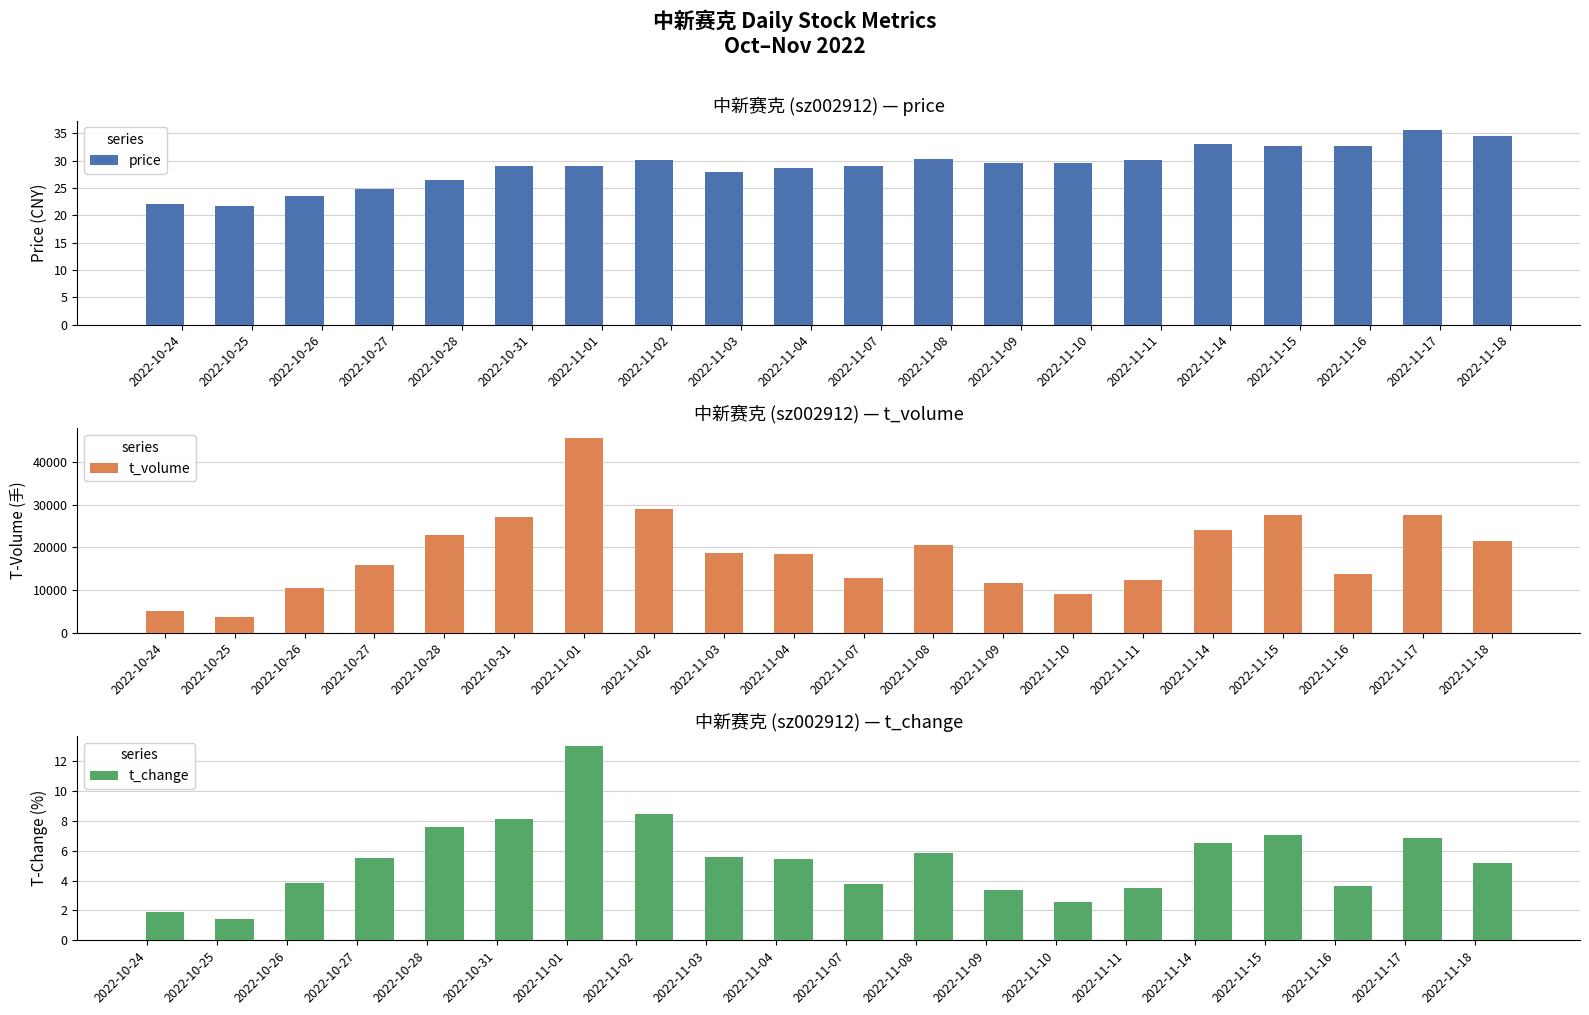

What position from the left is 2022-11-03?

9